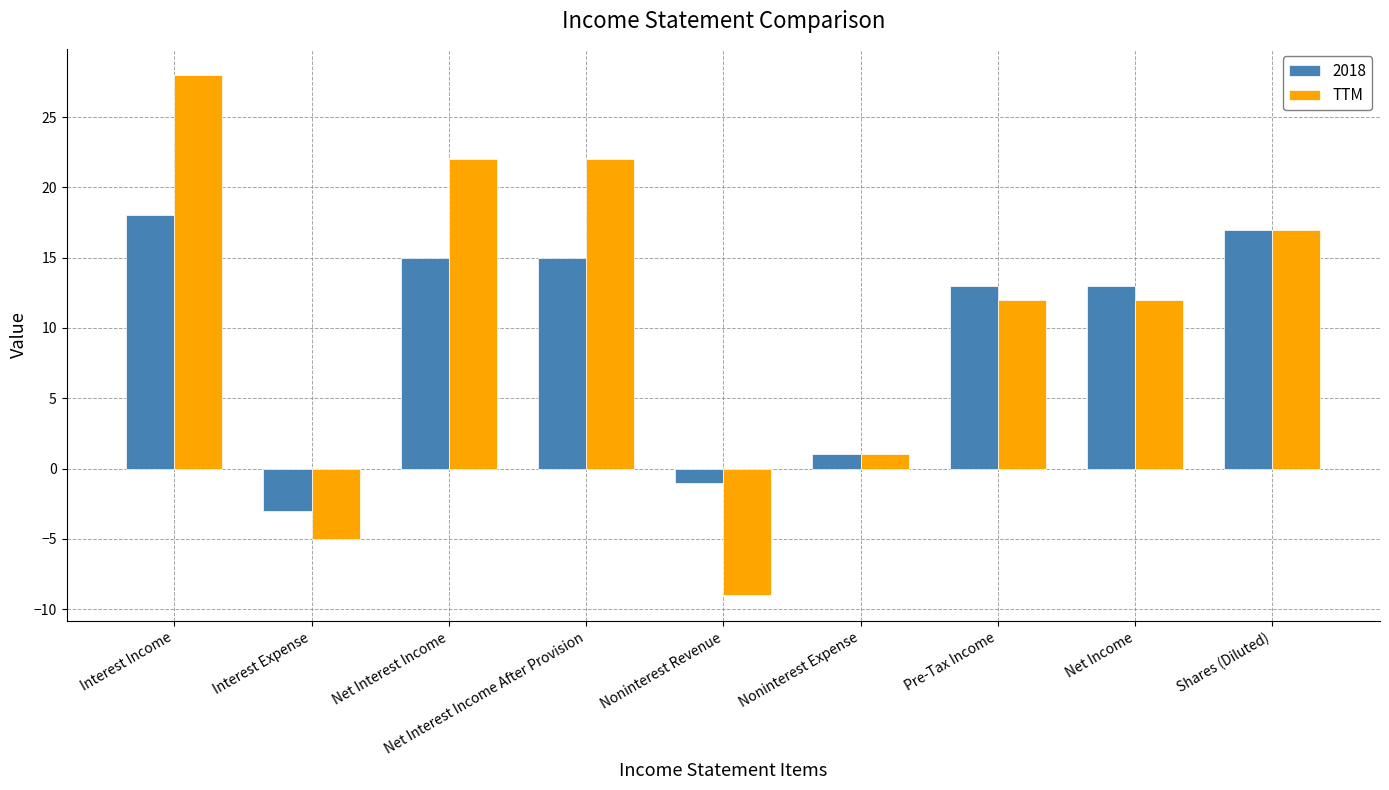

Which category has the lowest value across all series?

Noninterest Revenue